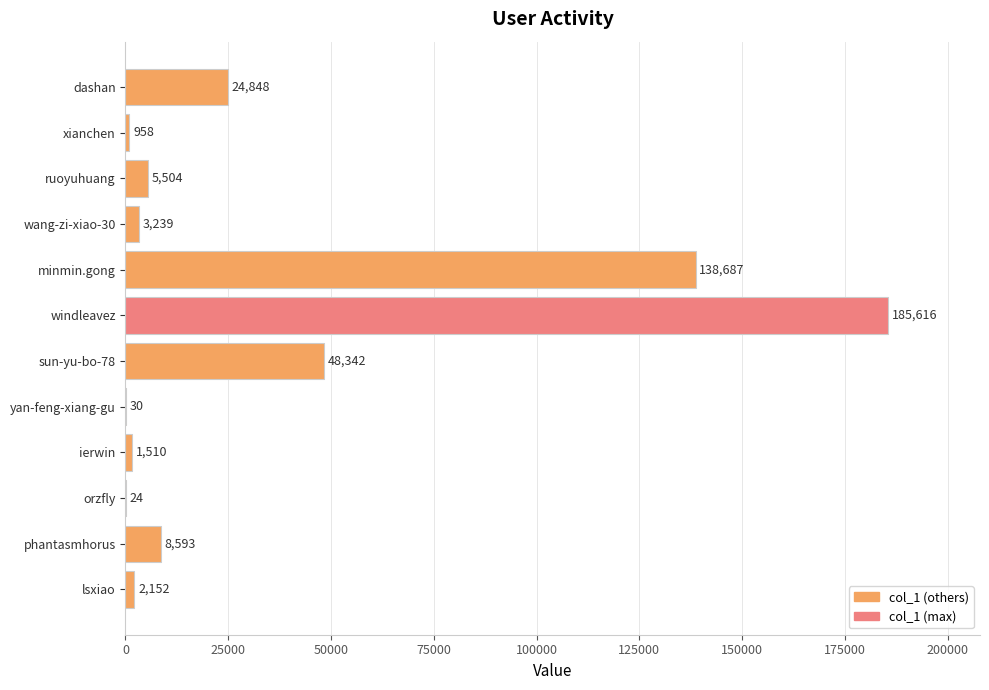

Reading top to bottom, list all the values displayed in this chart.

dashan=24848	xianchen=958	ruoyuhuang=5504	wang-zi-xiao-30=3239	minmin.gong=138687	windleavez=185616	sun-yu-bo-78=48342	yan-feng-xiang-gu=30	ierwin=1510	orzfly=24	phantasmhorus=8593	lsxiao=2152